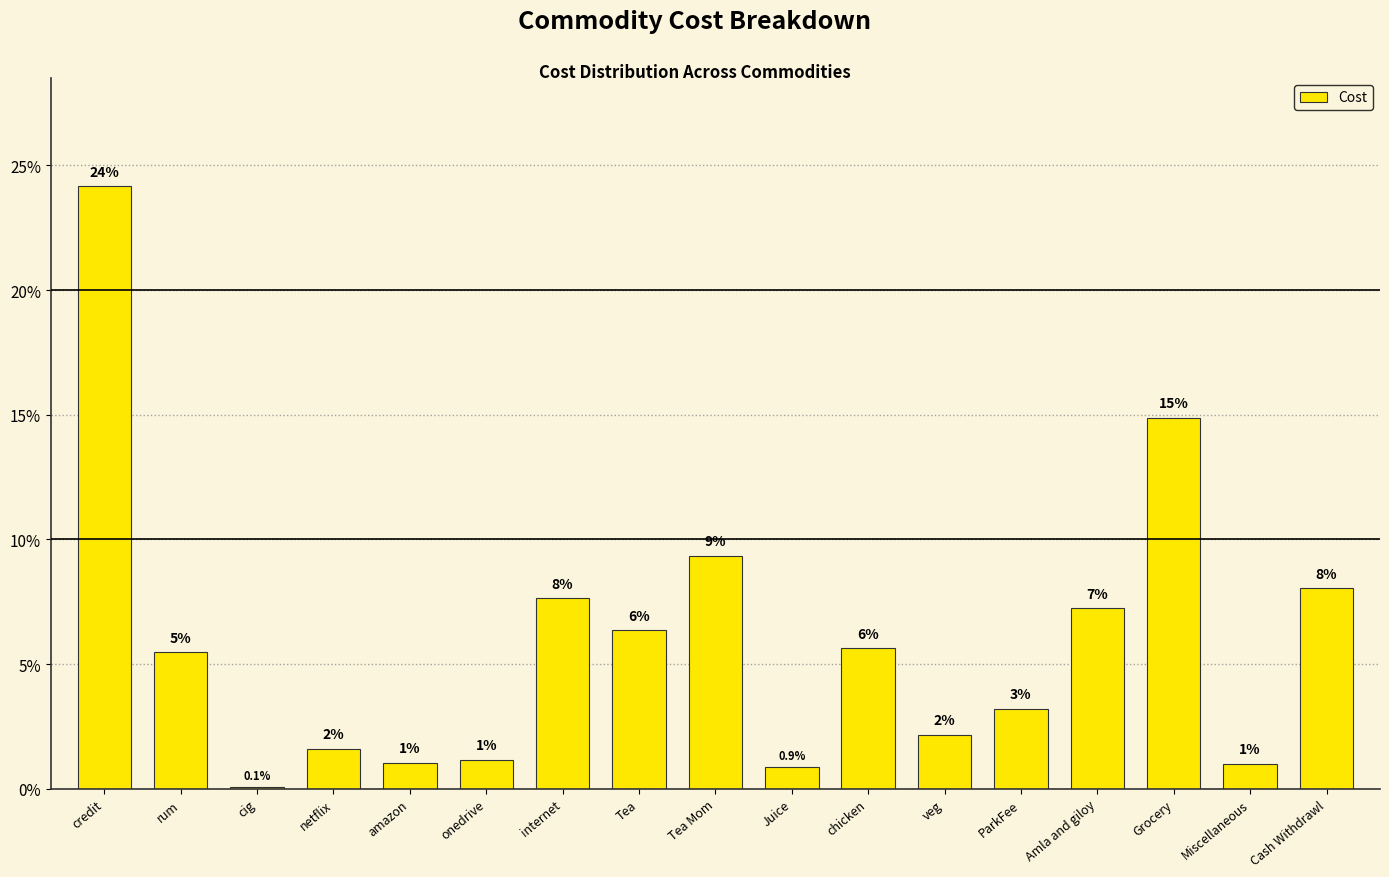

Reading right to left, transcribe all the data shown in this chart.

8.1	1.0	14.9	7.2	3.2	2.2	5.6	0.9	9.3	6.4	7.7	1.2	1.0	1.6	0.1	5.5	24.2